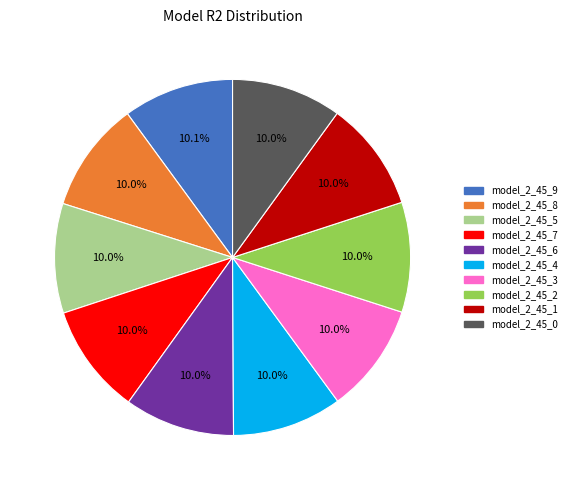

Count the number of slices in the pie.

10